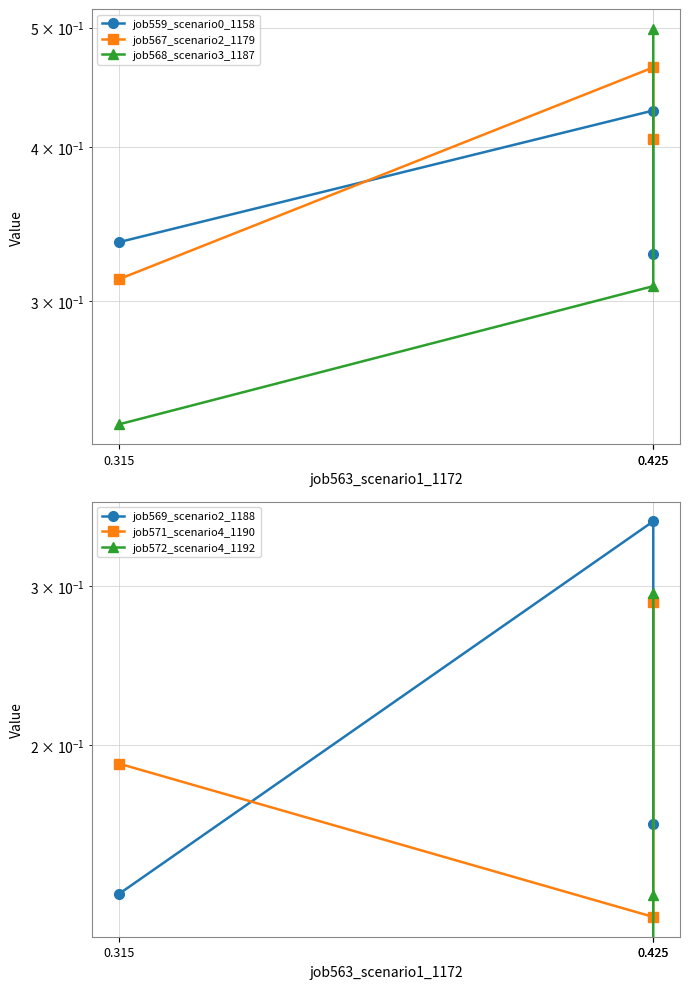

Is it true that job571_scenario4_1190 equals 0.3 at 0.315?

False